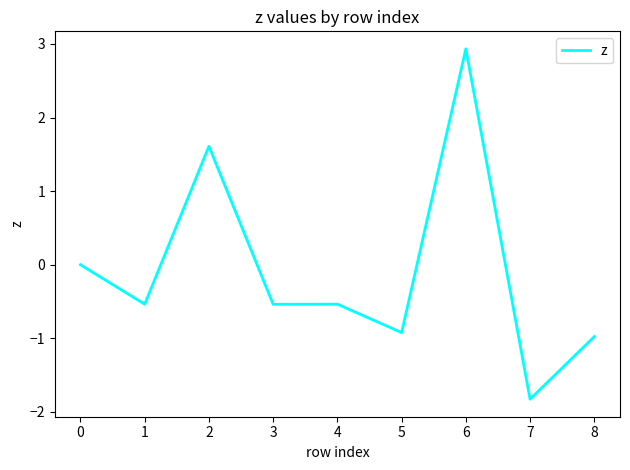

At which category does the chart reach its minimum across all series?

7